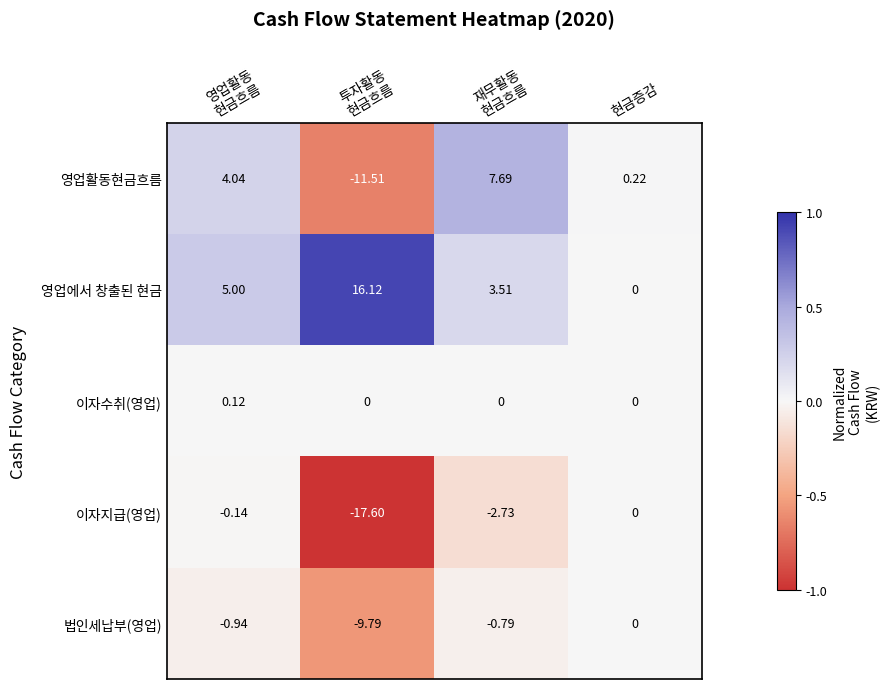

Which series has the largest total across all categories?

영업에서 창출된 현금